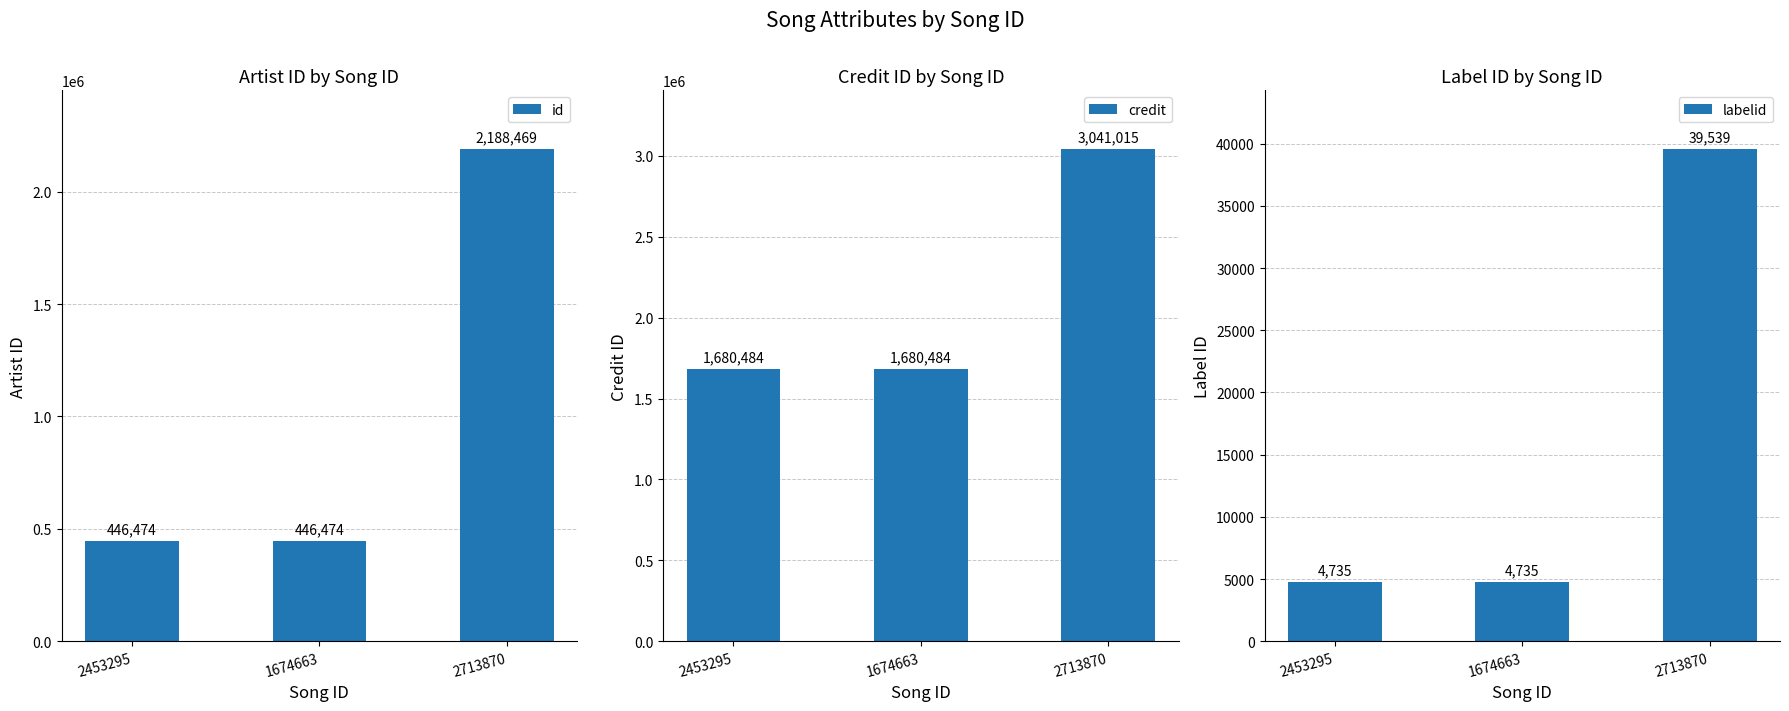

Reading right to left, extract all data points from this chart.

id: 2713870=2188469	1674663=446474	2453295=446474
credit: 2713870=3041015	1674663=1680484	2453295=1680484
labelid: 2713870=39539	1674663=4735	2453295=4735